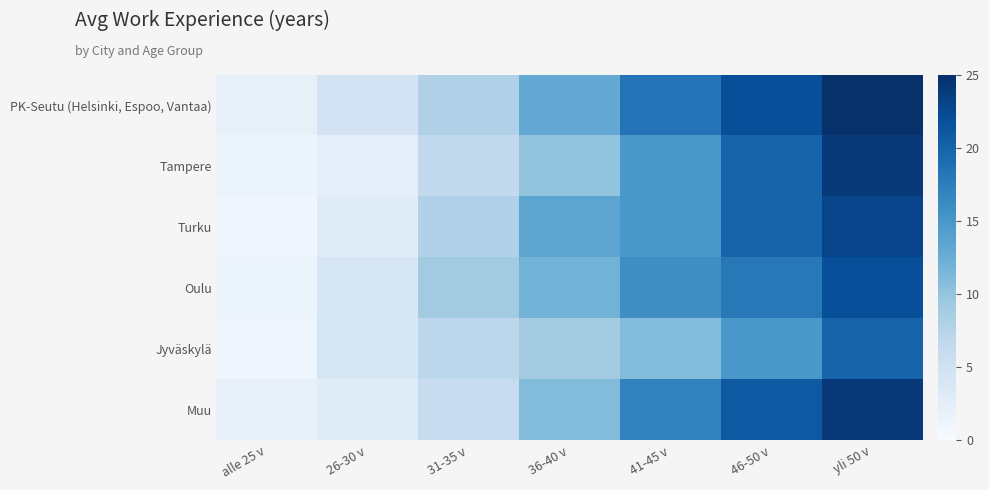

Rank the series at 31-35 v from lowest to highest value.

Muu, Tampere, Jyväskylä, PK-Seutu (Helsinki, Espoo, Vantaa), Turku, Oulu